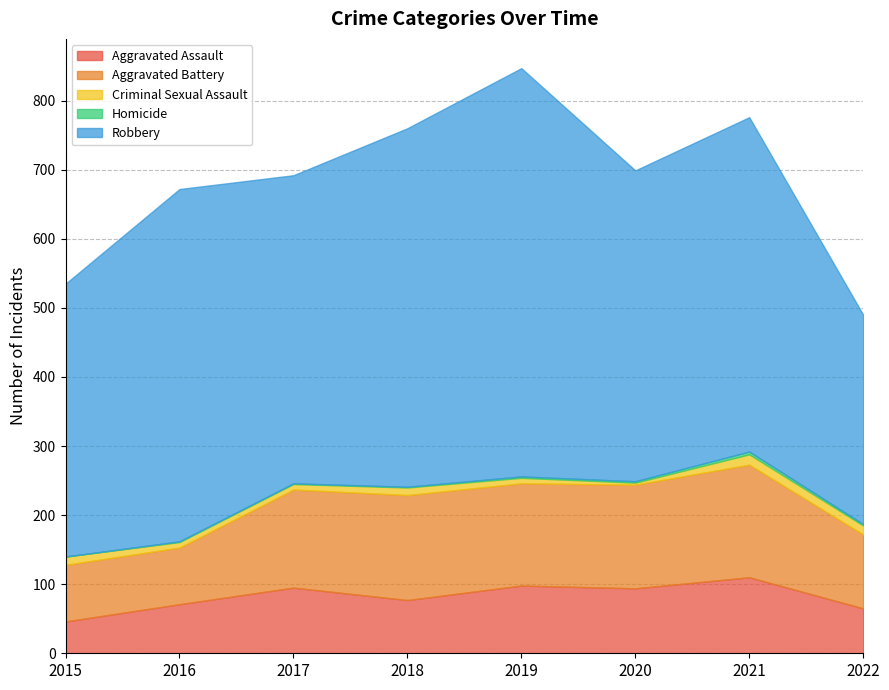

True or false: Robbery and Aggravated Battery cross at least once.

False